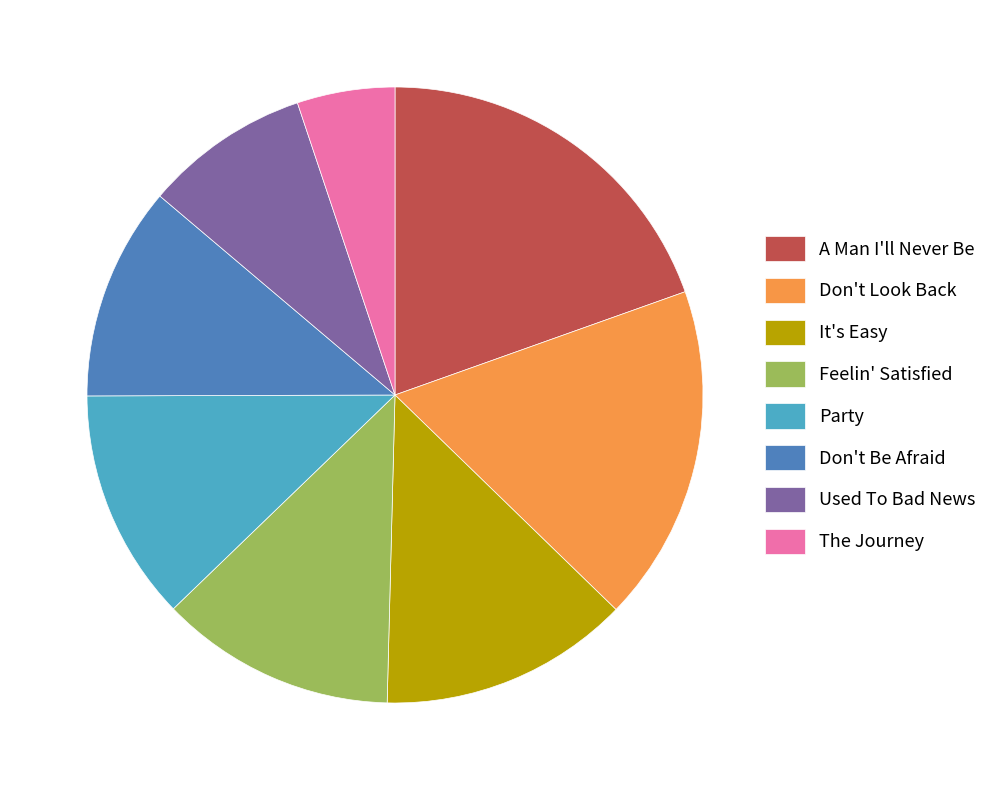

Is the sum of Used To Bad News and Don't Be Afraid greater than half?

No